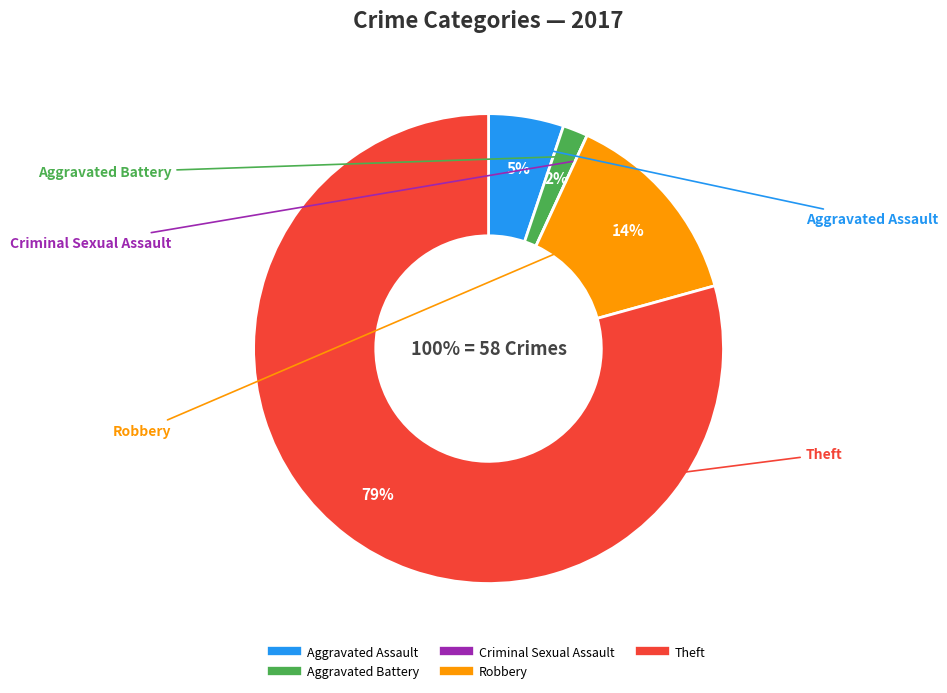

What percentage do Theft and Robbery together represent?

93.1%